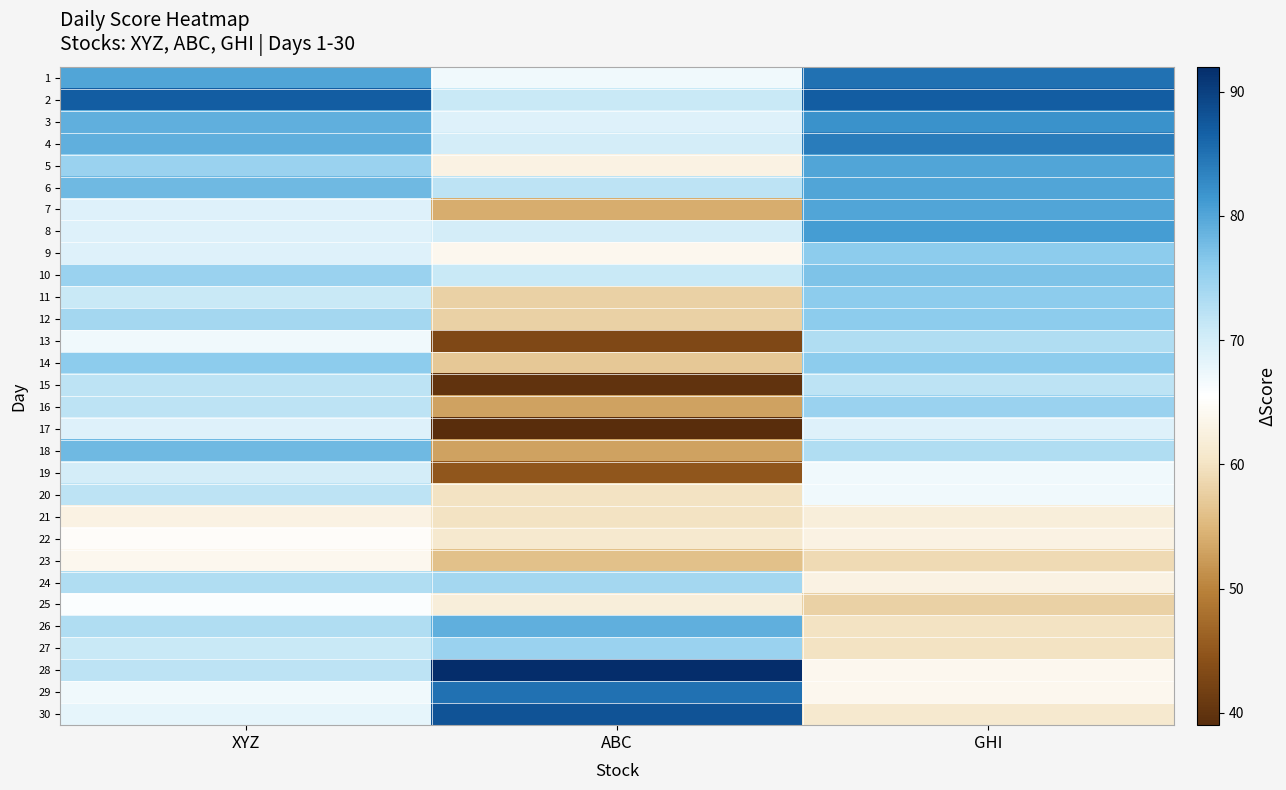

How many distinct data groups are displayed?

30